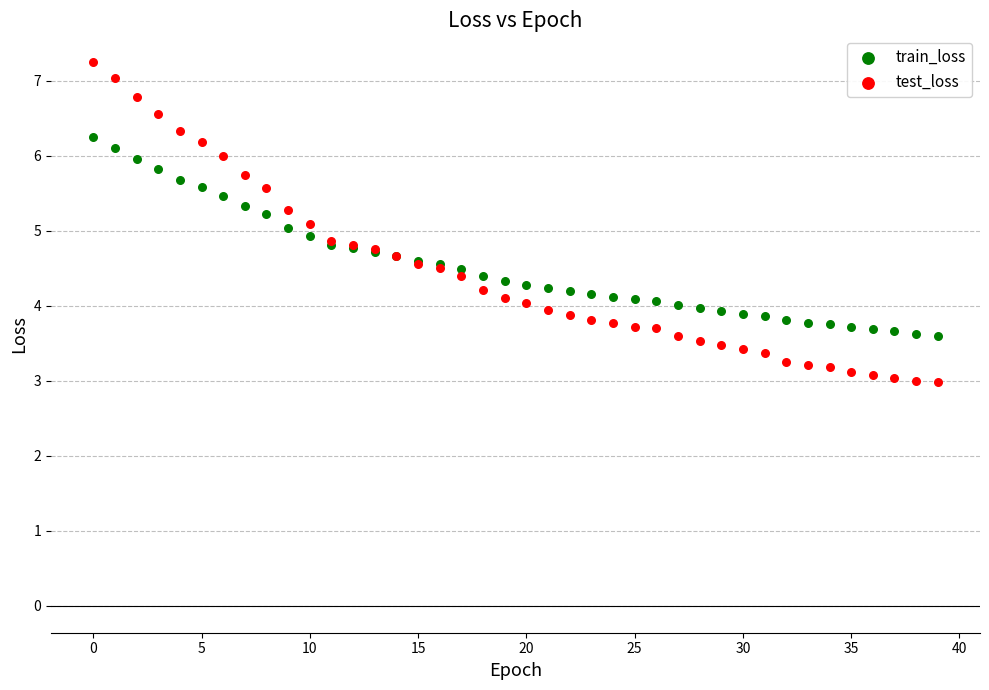

Which series contains the highest Y value?

test_loss